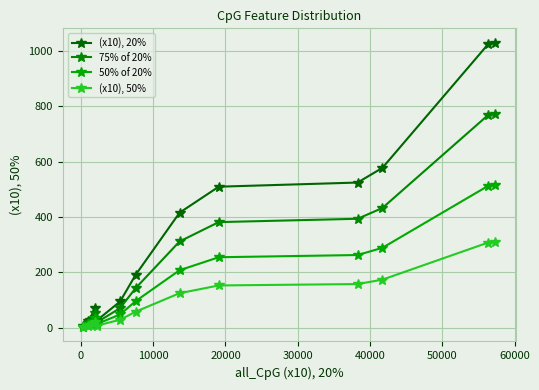

Which series has the widest spread of values?

(x10), 20%